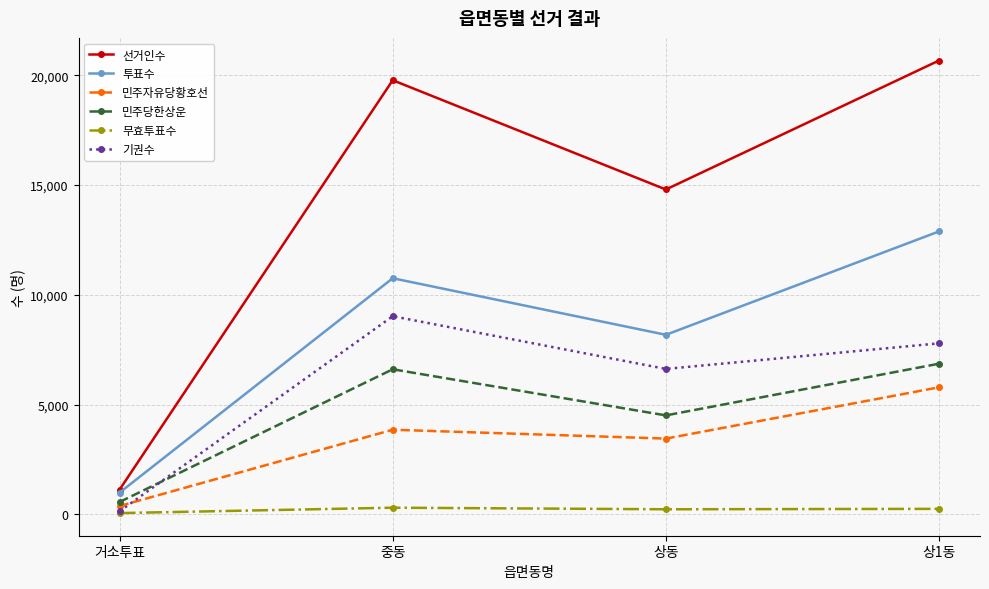

What are all the series names shown in the legend?

선거인수, 투표수, 민주자유당황호선, 민주당한상운, 무효투표수, 기권수